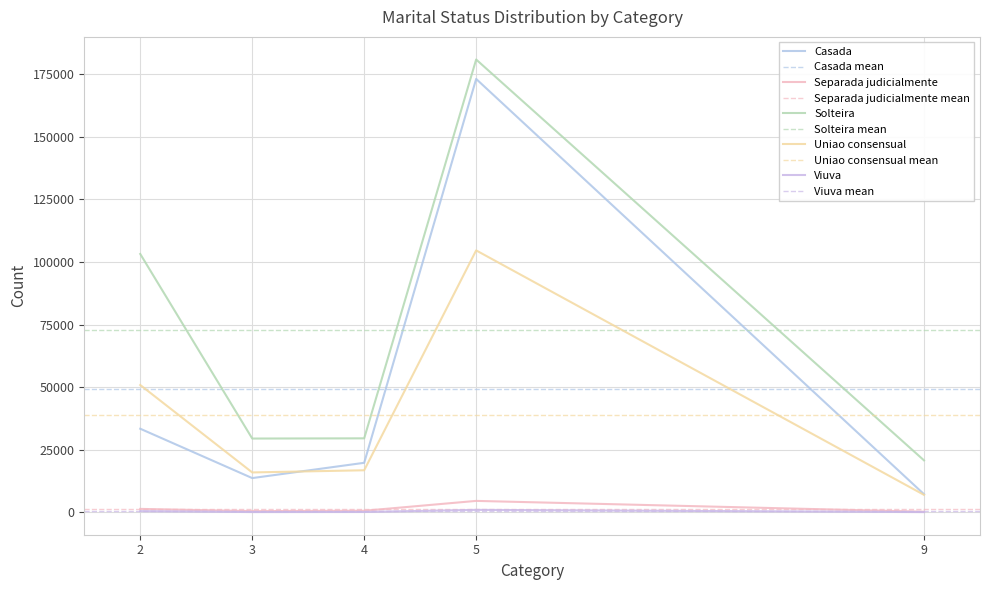

Does the chart have visible grid lines?

Yes